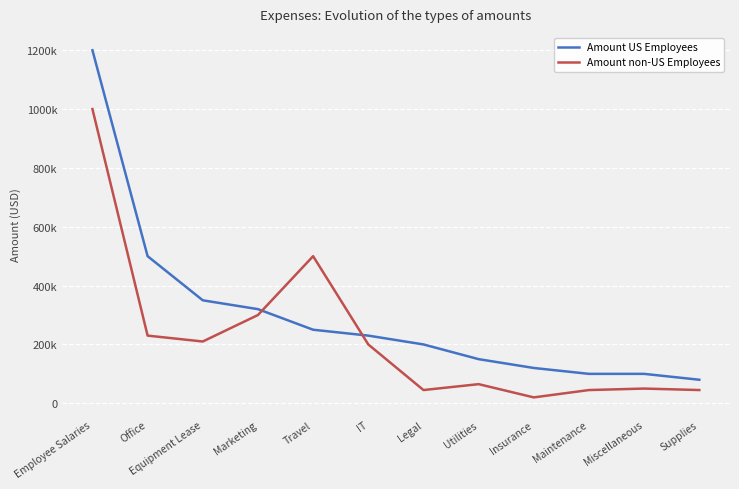

What are all the series names shown in the legend?

Amount US Employees, Amount non-US Employees